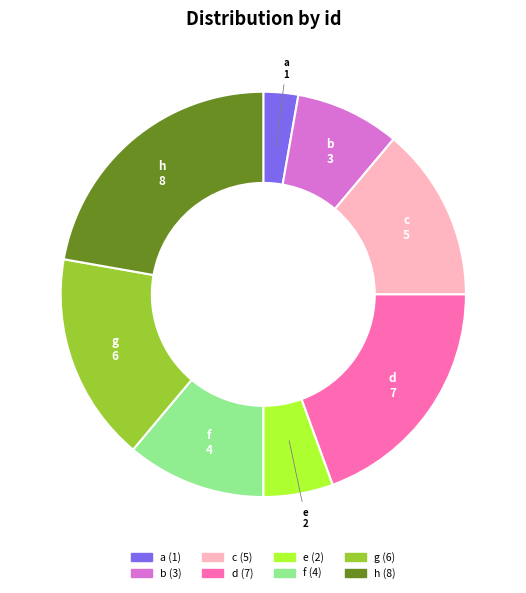

The b slice represents 8% of the pie. True or false?

True